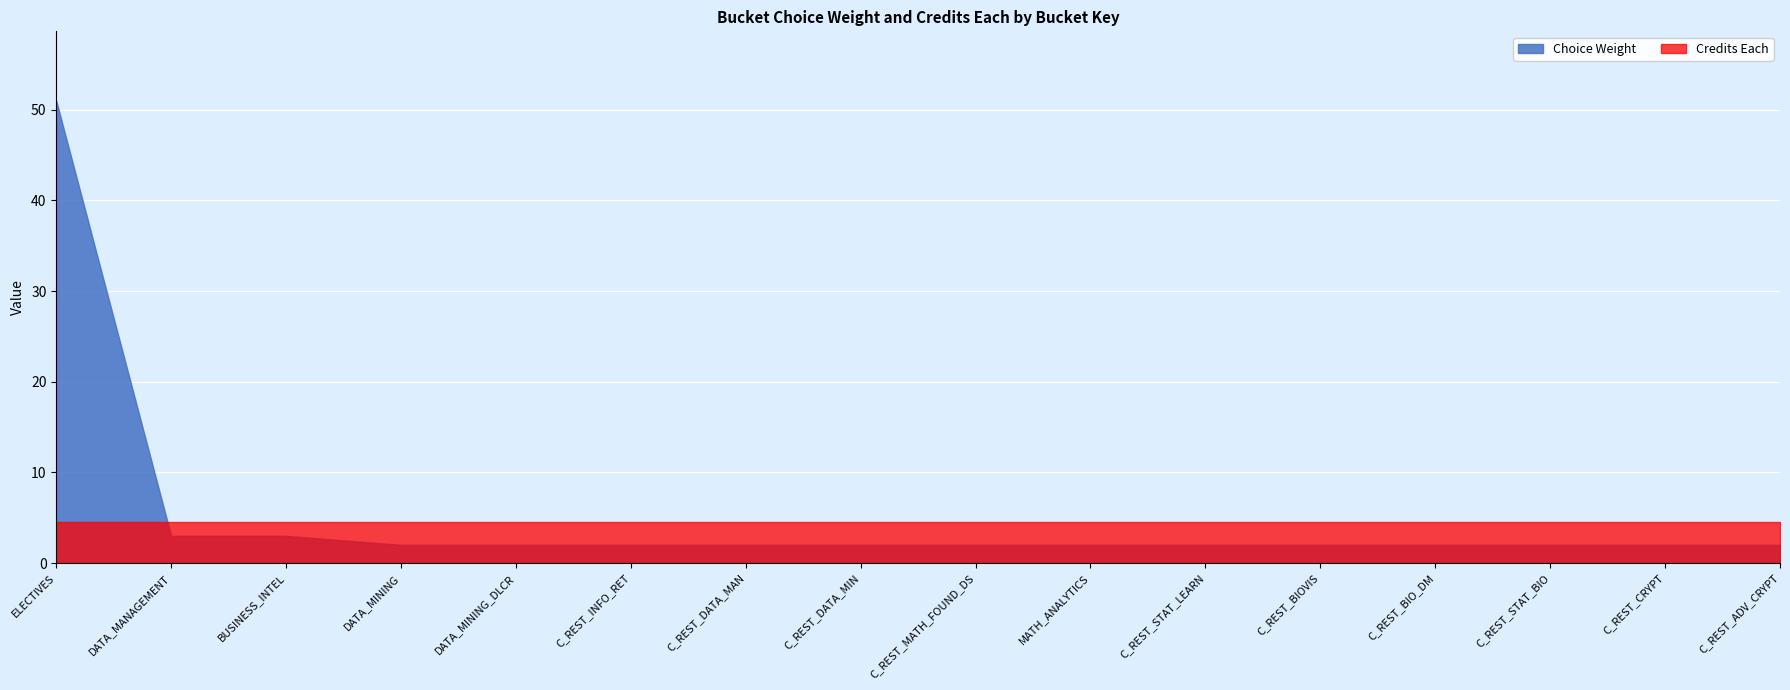

How many times do Choice Weight and Credits Each cross each other?

1